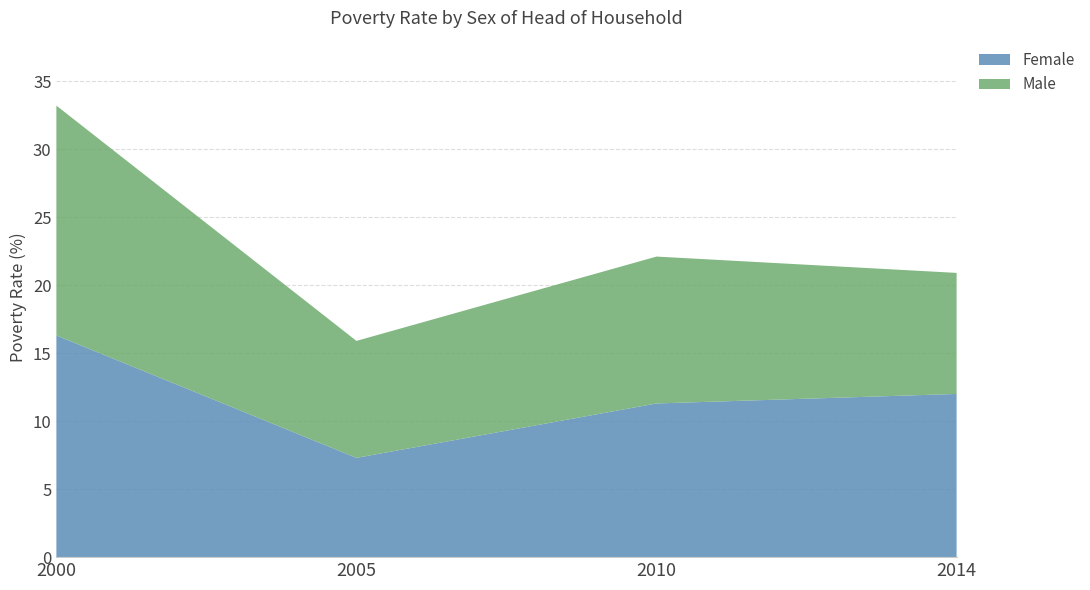

Reading right to left, list all the values displayed in this chart.

Female: 2014=12.0	2010=11.3	2005=7.3	2000=16.3
Male: 2014=8.9	2010=10.8	2005=8.6	2000=16.9